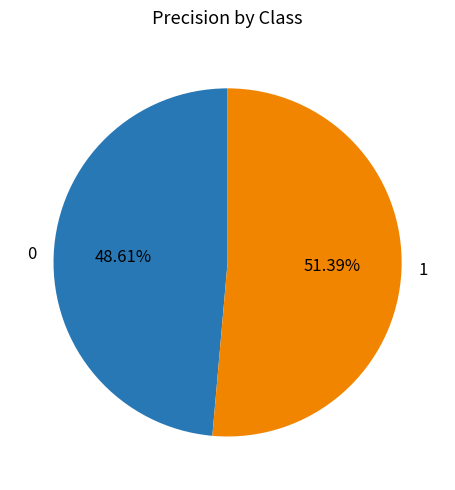

What portion of the pie excludes 0?

51.4%